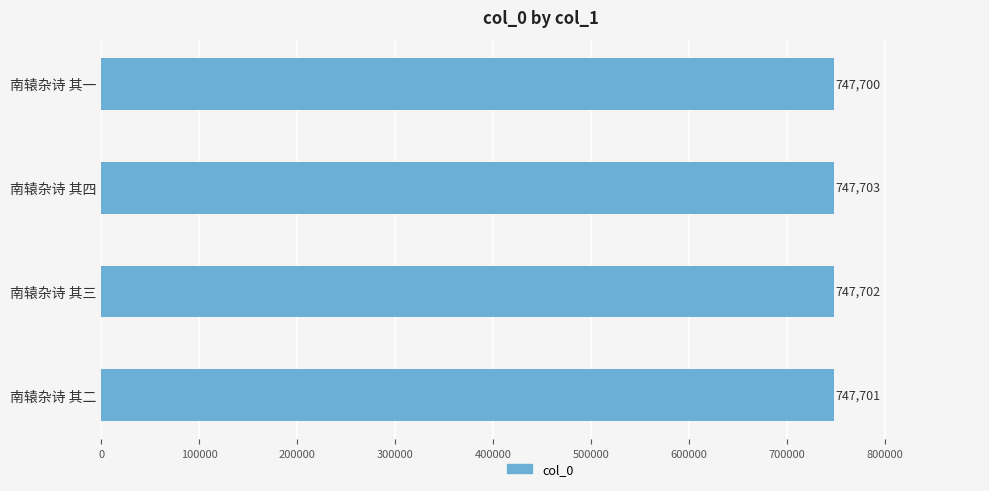

What is the value of the 4th bar from the top?

747701